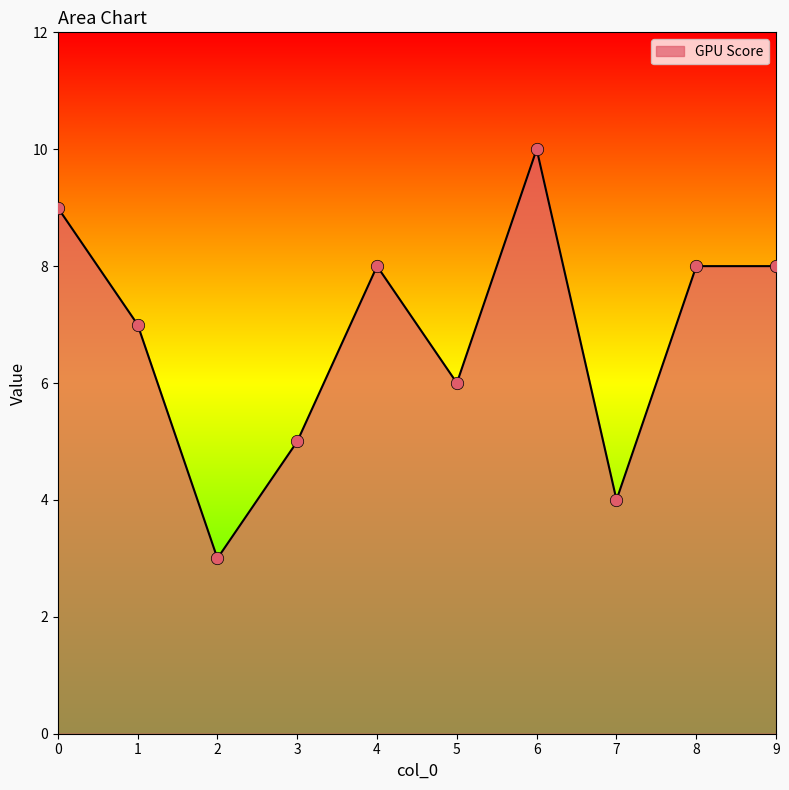

Between 9 and 1, which is larger?

9